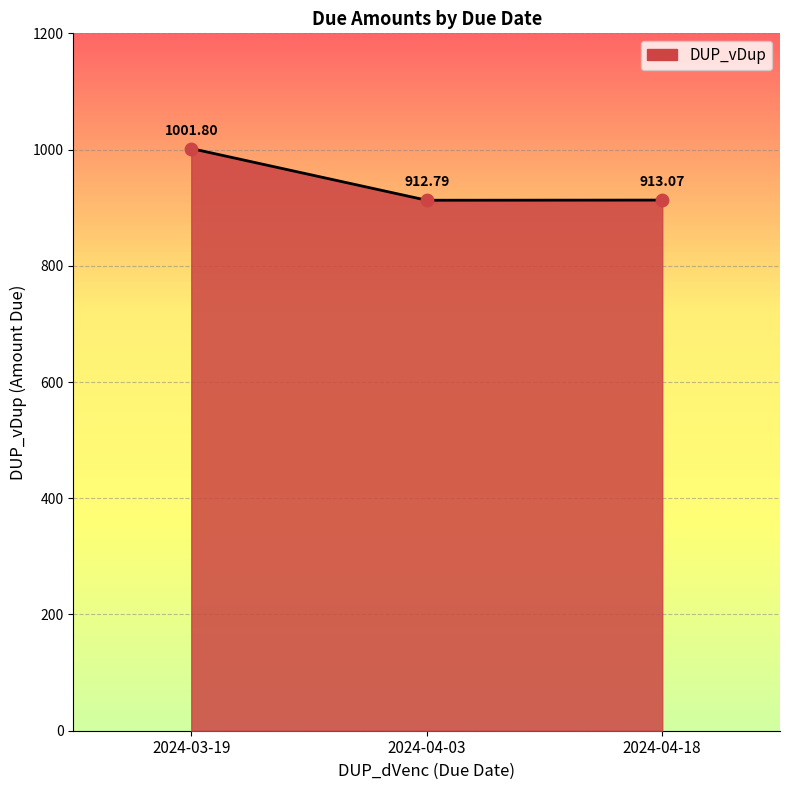

Which has a higher value, 2024-03-19 or 2024-04-03?

2024-03-19